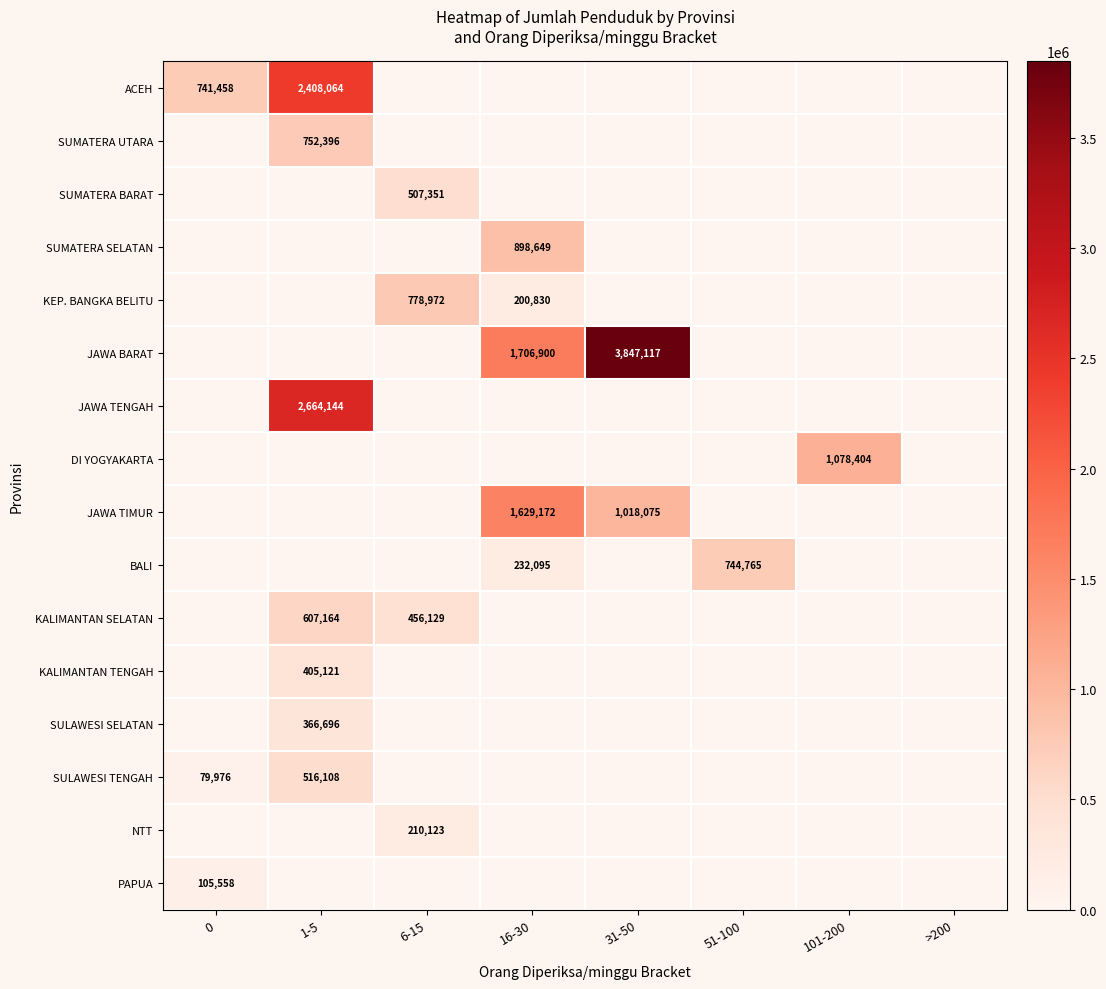

True or false: JAWA TIMUR has a value of 0 at 1-5.

True